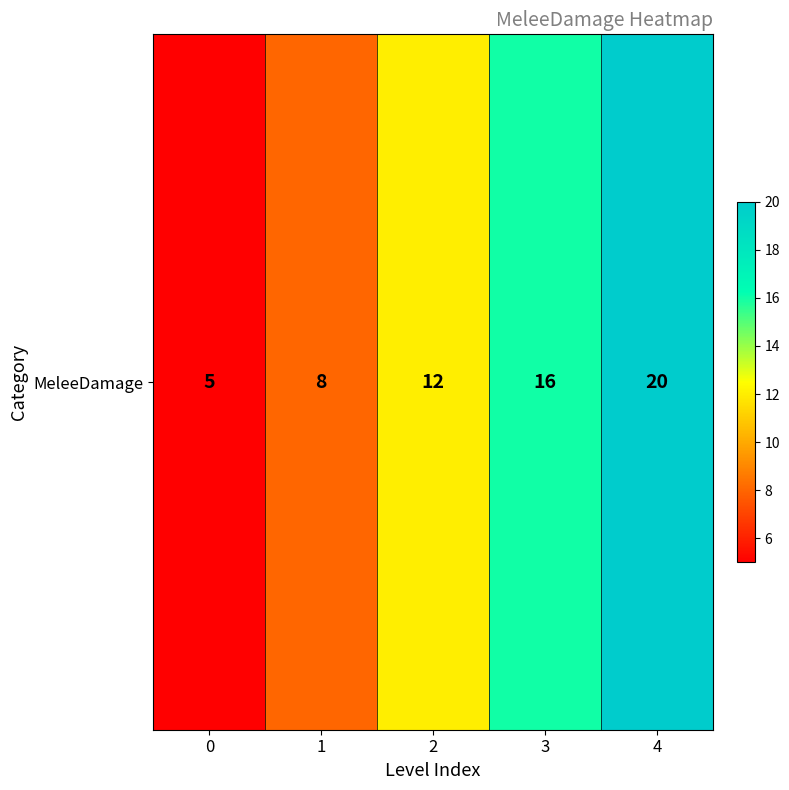

What is the difference between the maximum and second lowest values?

12